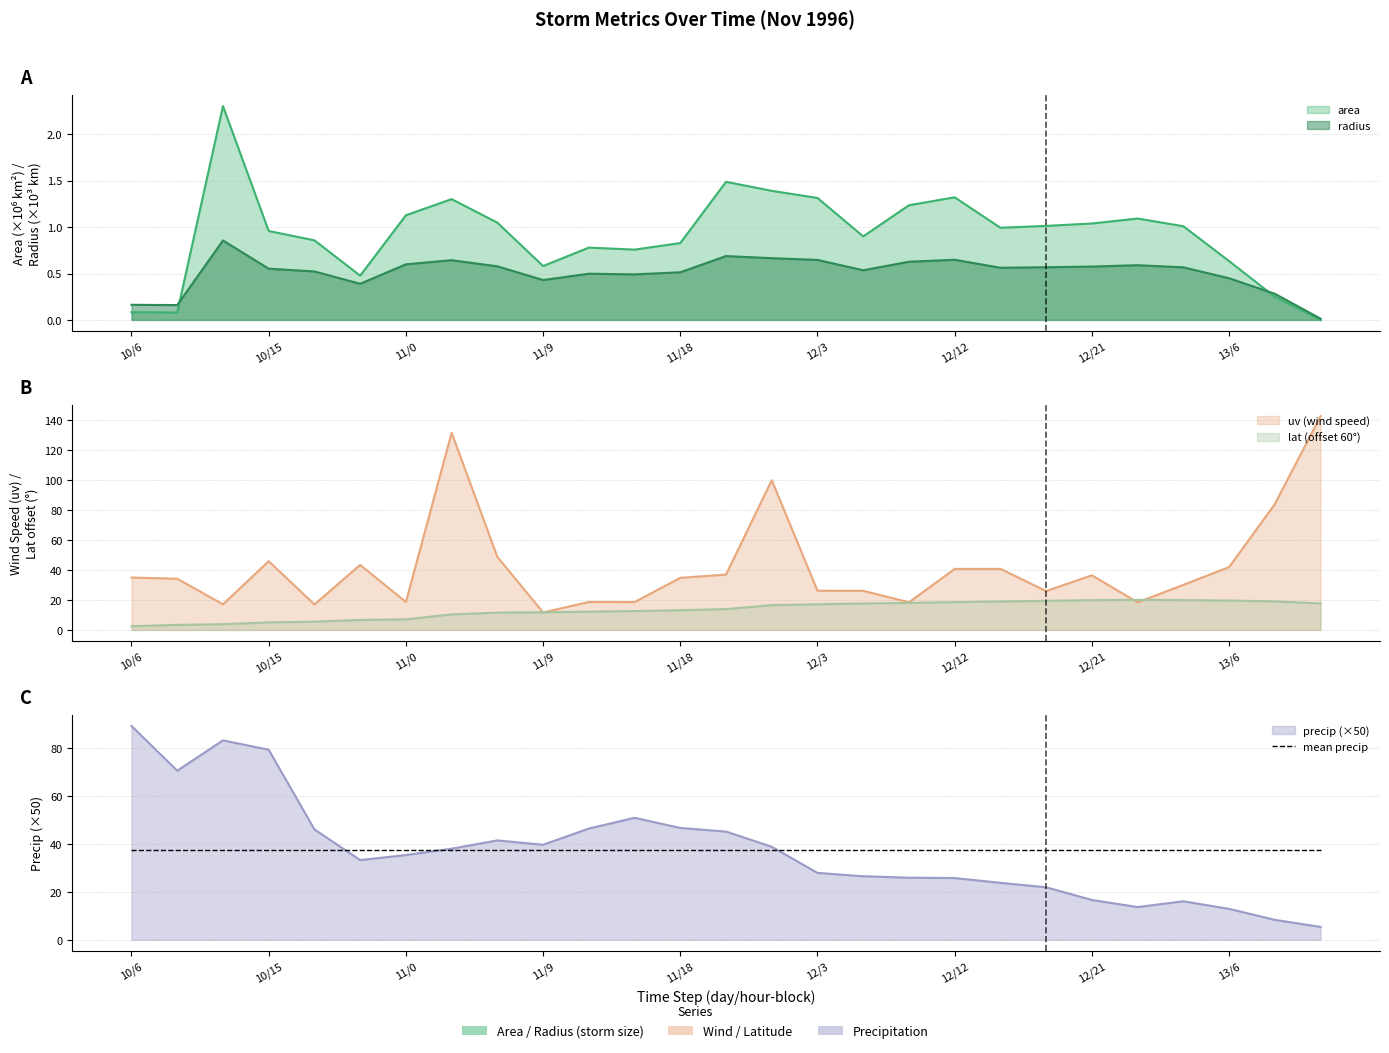

Between 10/12 and 12/18, which series saw the biggest shift?

precip